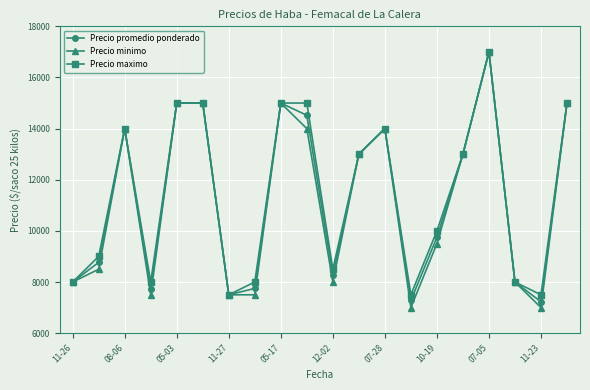

What are all the series names shown in the legend?

Precio promedio ponderado, Precio minimo, Precio maximo